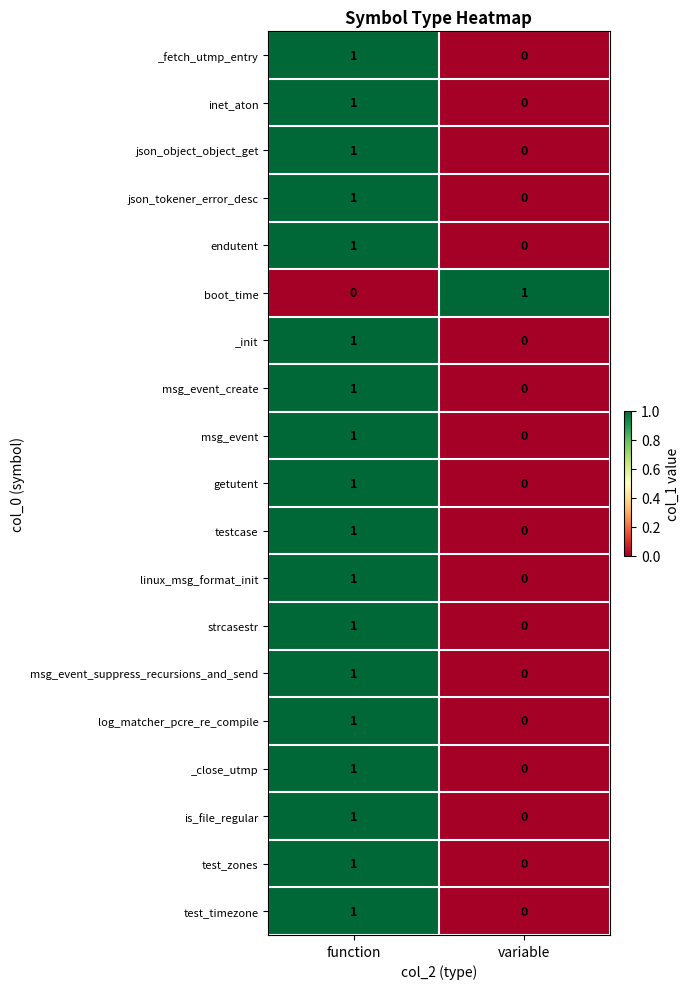

List the labels in order of test_timezone value, largest first.

function, variable